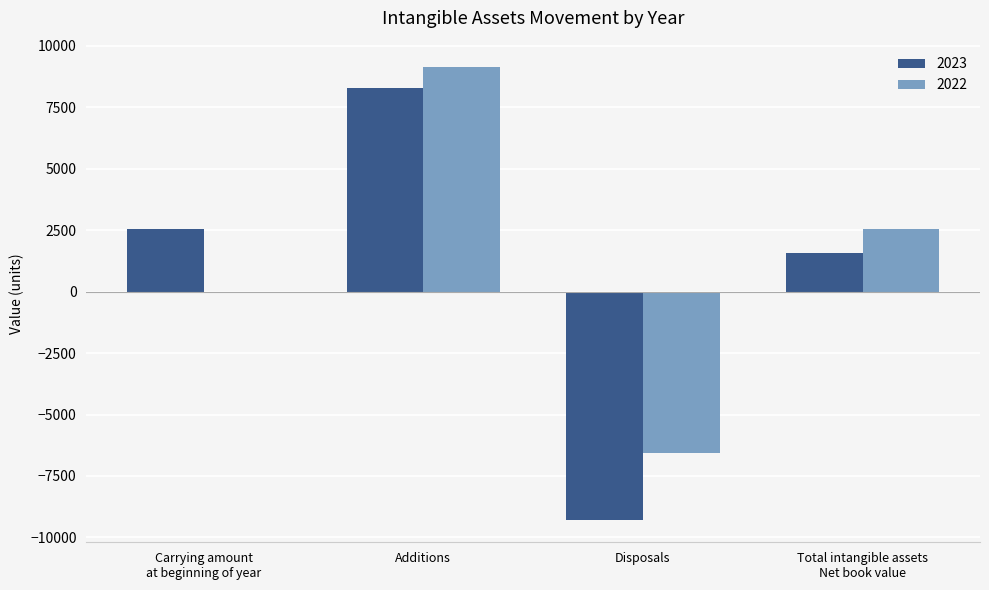

How many distinct data groups are displayed?

2